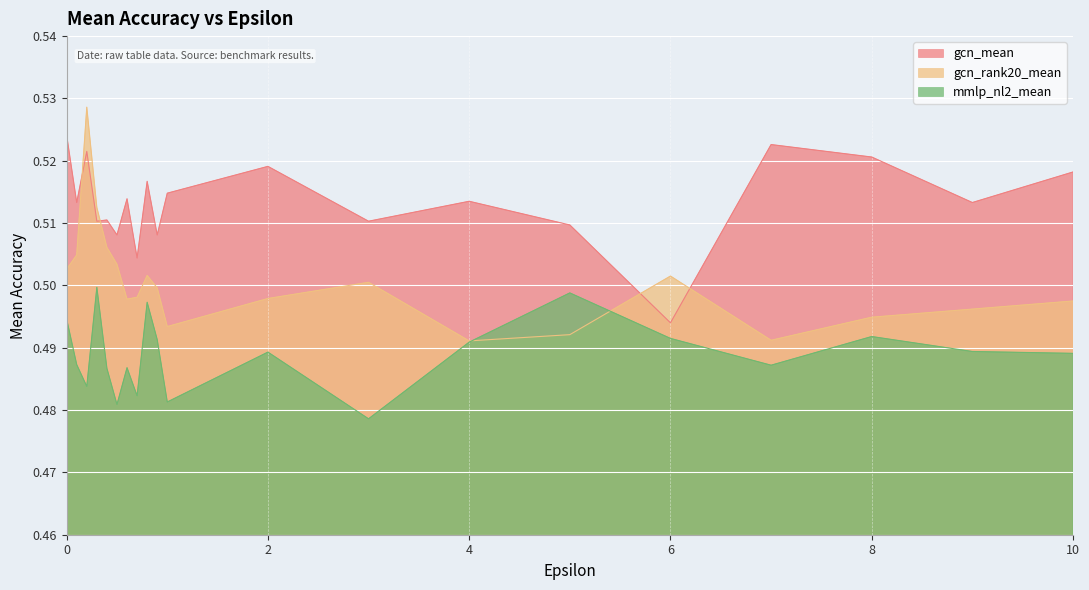

True or false: mmlp_nl2_mean and gcn_mean intersect in this chart.

False